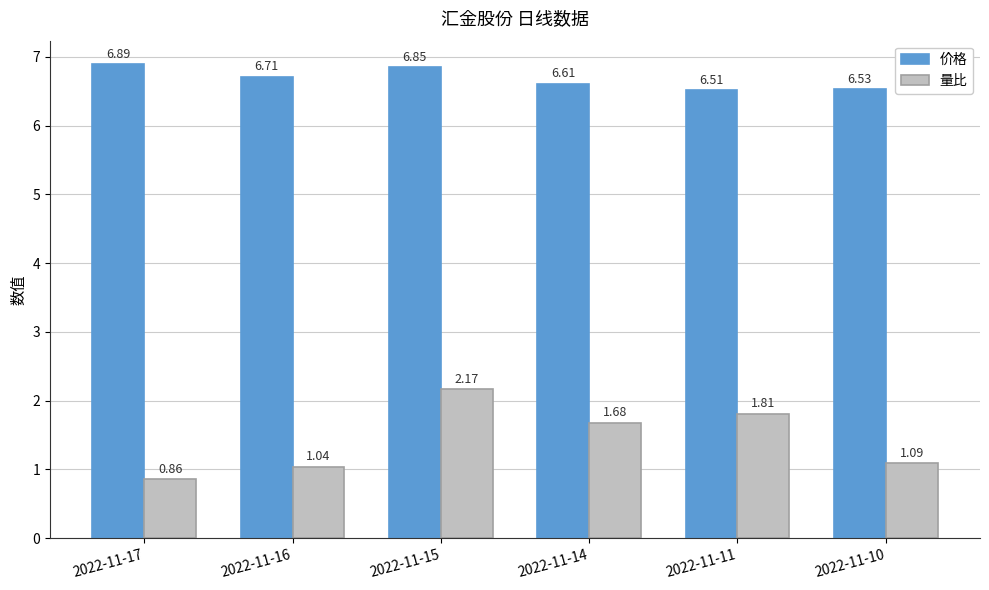

List the series in order of their peak value, lowest first.

量比, 价格